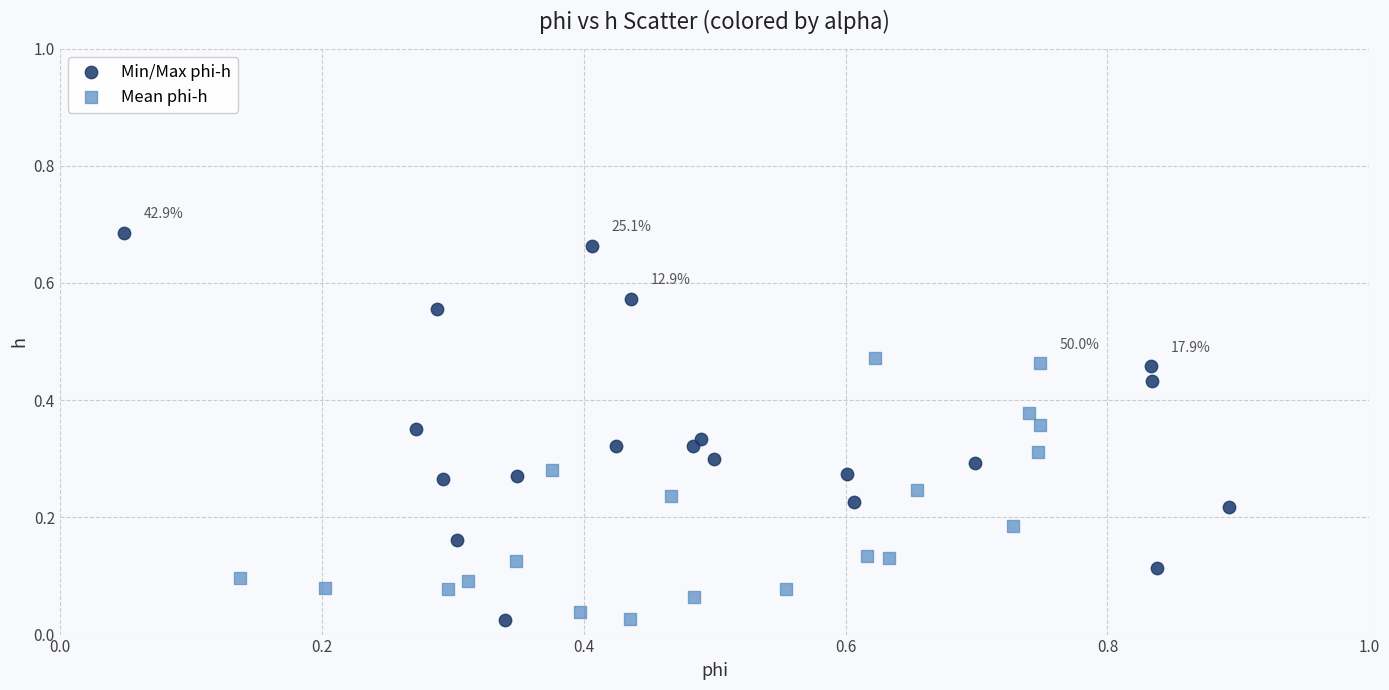

Which series has the widest spread of Y values?

Min/Max phi-h